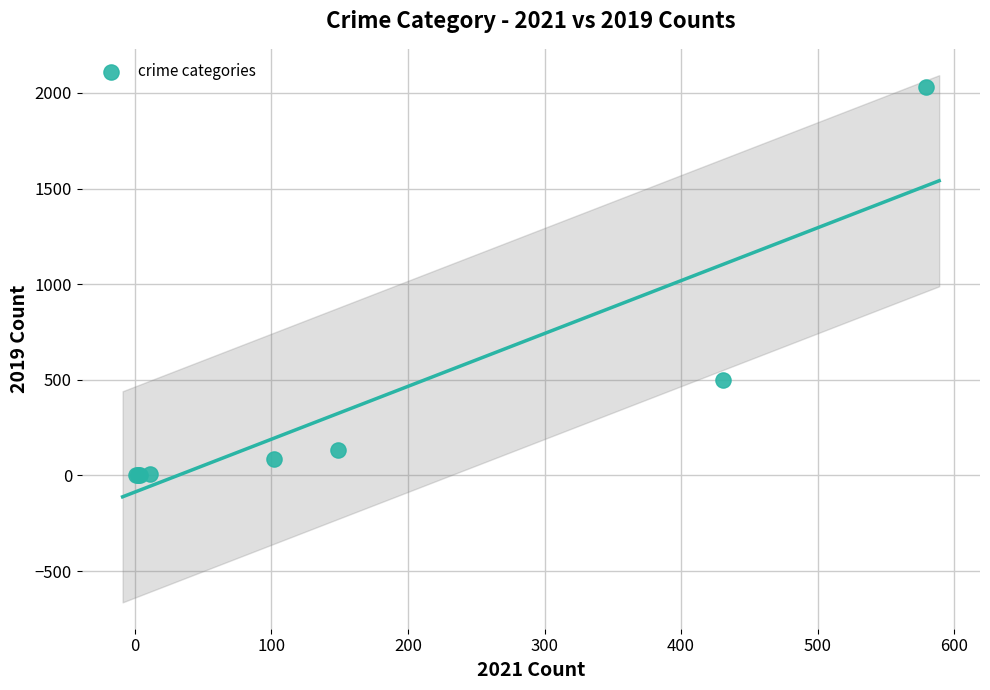

What Y value in the scatter plot is closest to 1015?

499